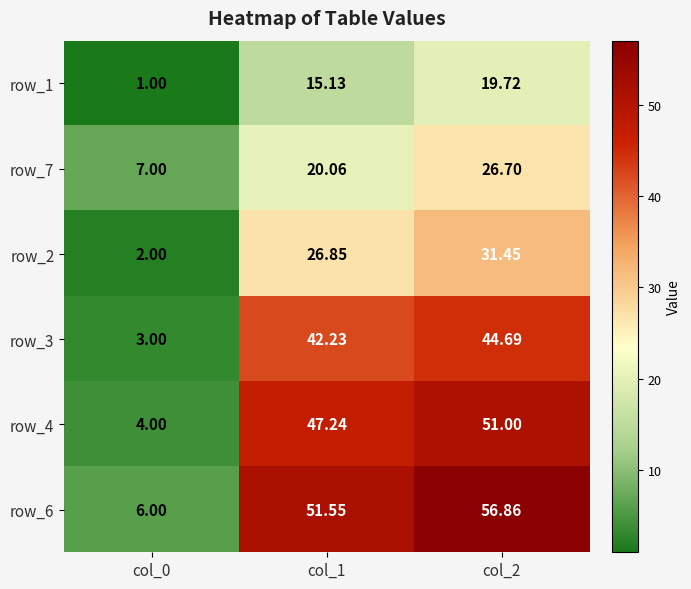

The value of row_3 at col_2 is 77.4. True or false?

False